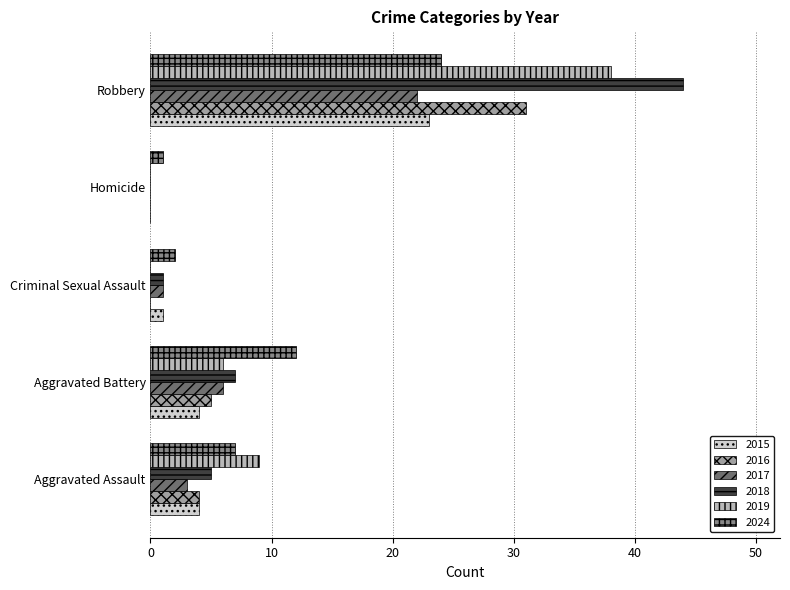

What is the sum of all 2015 values?

32